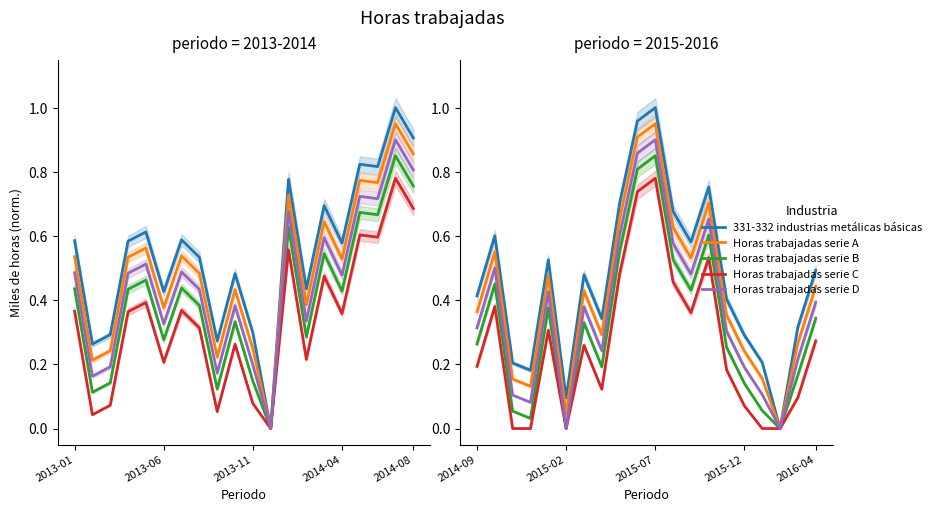

What is the maximum value shown in the chart?

1.0